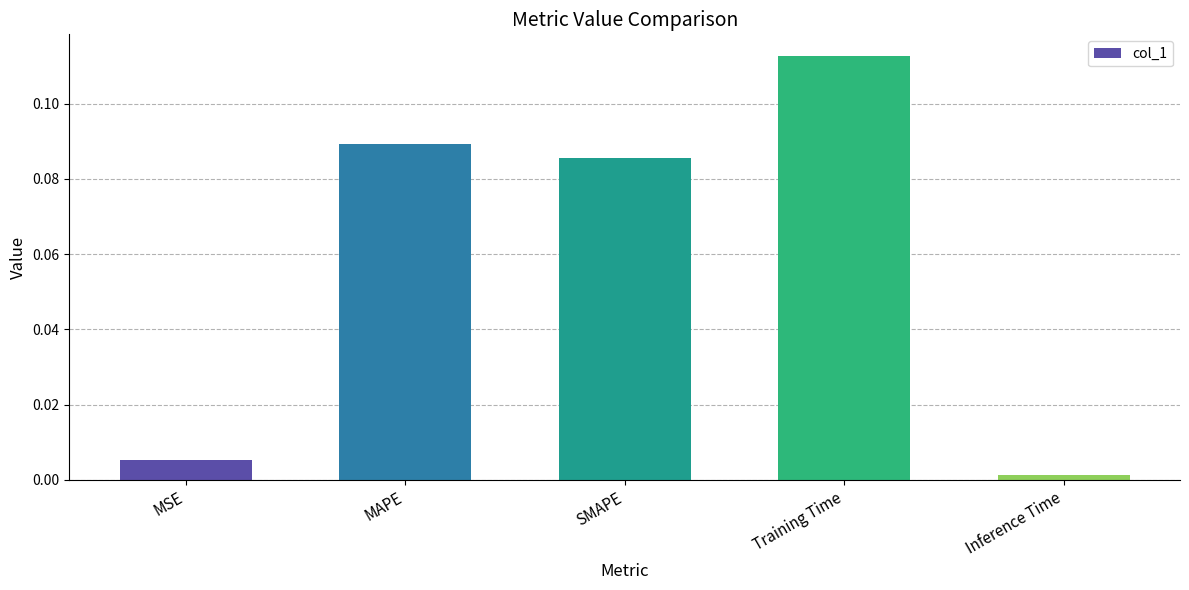

What position from the right is SMAPE?

3